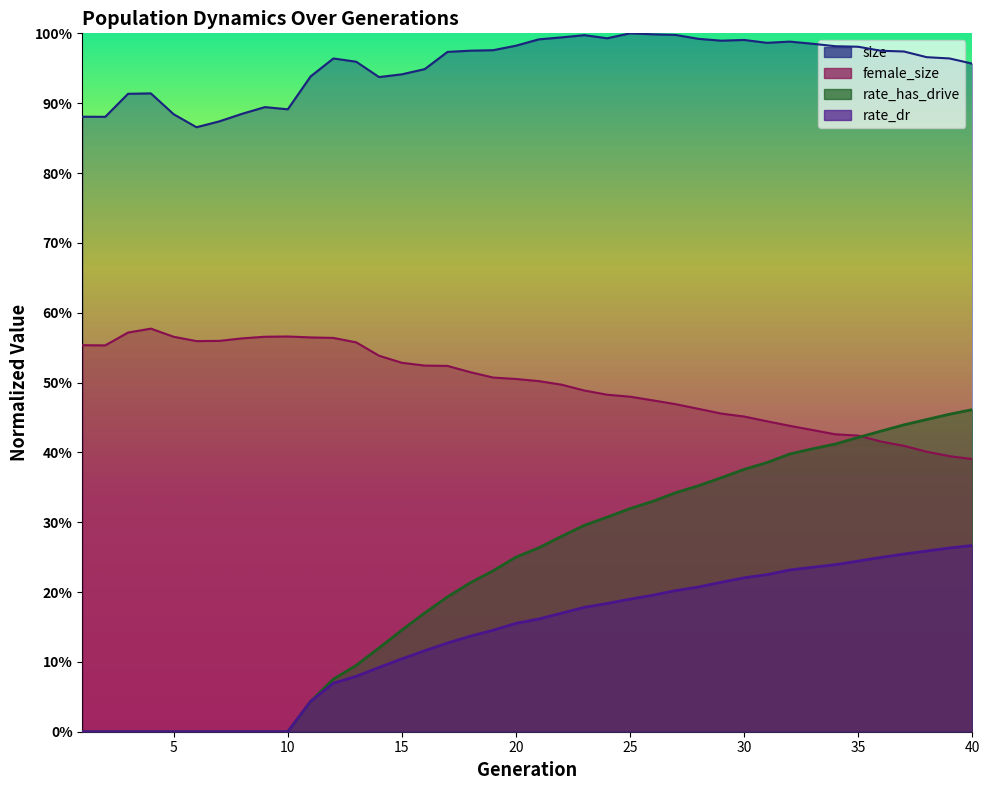

List the labels in order of rate_has_drive value, smallest first.

1, 2, 3, 4, 5, 6, 7, 8, 9, 10, 11, 12, 13, 14, 15, 16, 17, 18, 19, 20, 21, 22, 23, 24, 25, 26, 27, 28, 29, 30, 31, 32, 33, 34, 35, 36, 37, 38, 39, 40